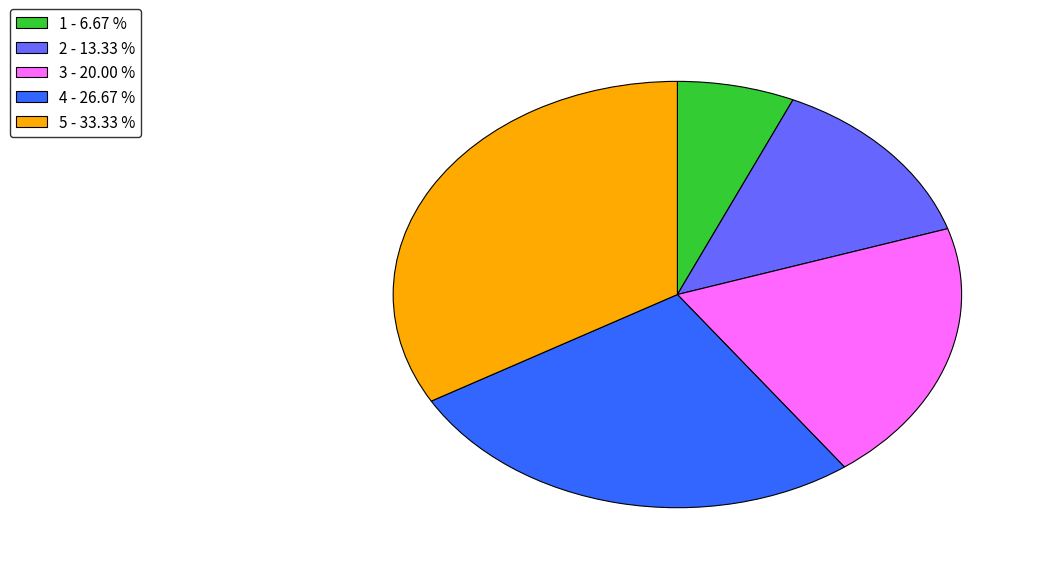

What is the ratio of the value at 5 to the value at 3?

1.7